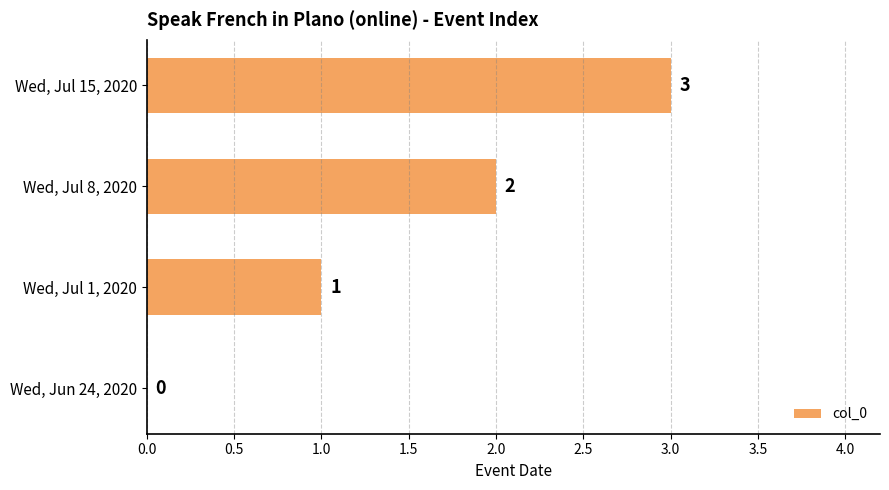

Between Wed, Jul 1, 2020 and Wed, Jul 8, 2020, which is larger?

Wed, Jul 8, 2020